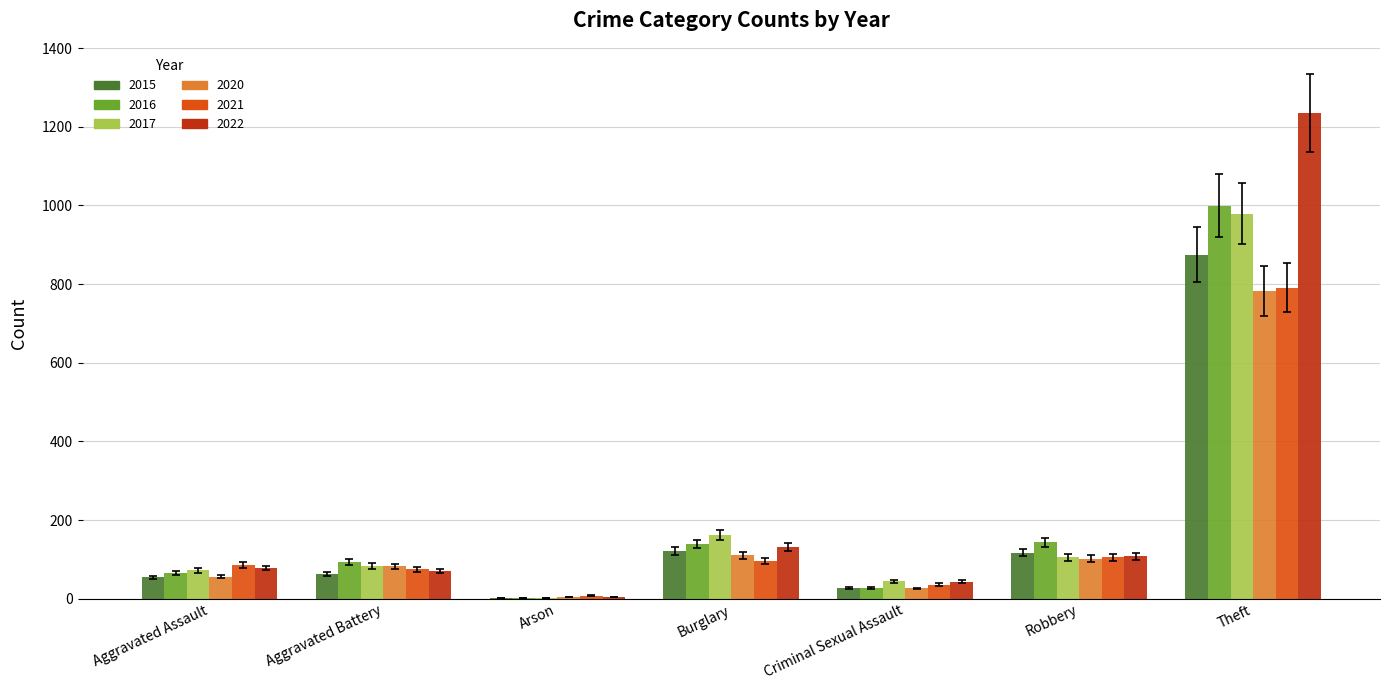

Is the value of 2022 at Criminal Sexual Assault greater than the value of 2020 at Aggravated Battery?

No